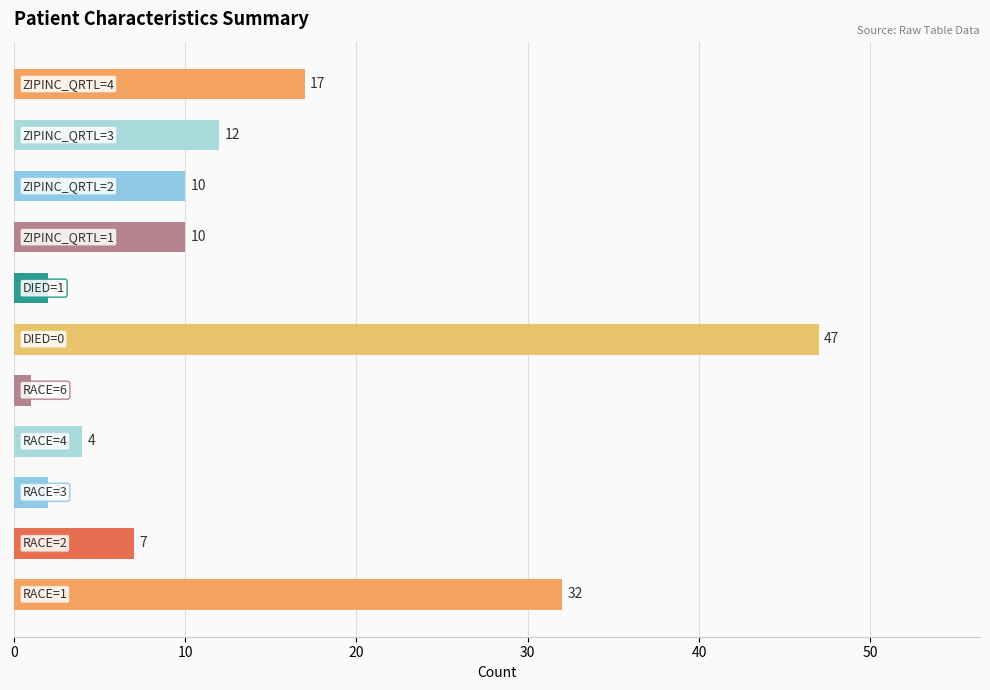

What is the maximum value shown in the chart?

47